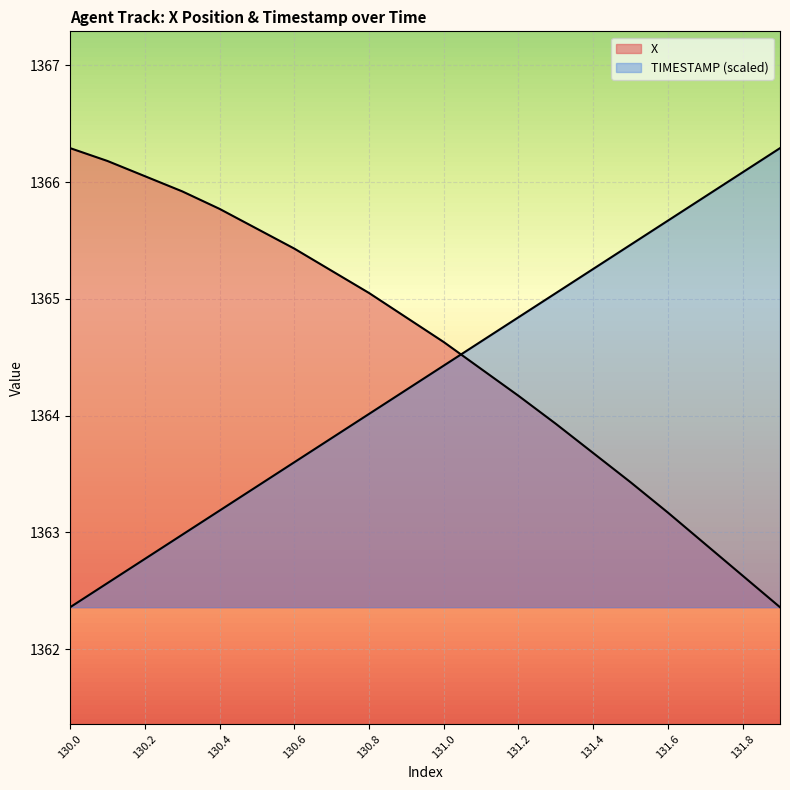

Where is TIMESTAMP nearest to the value 1364?

130.8